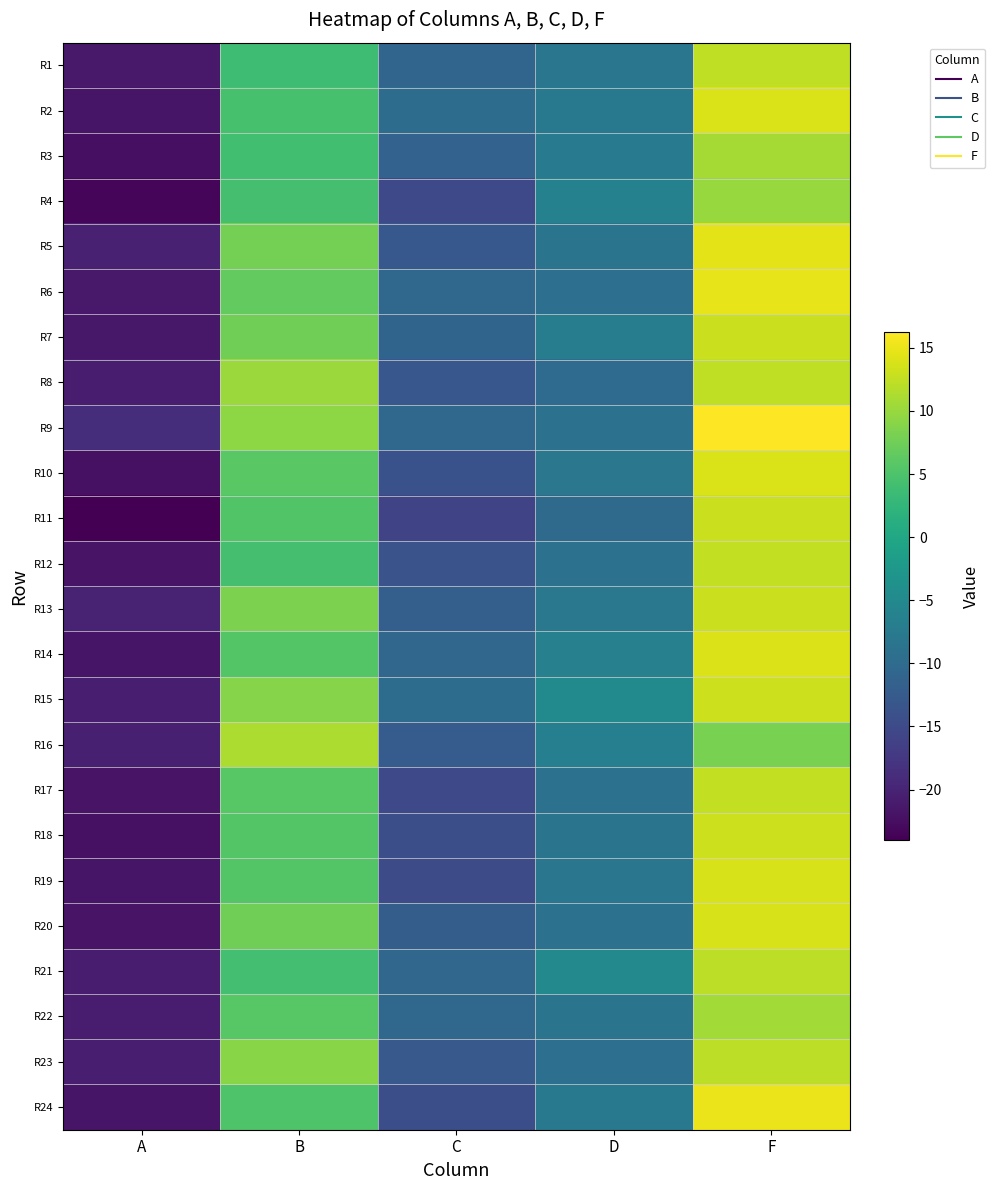

Reading left to right, extract all data points from this chart.

R1: A=-21.2	B=3.8	C=-10.8	D=-8.2	F=12.3
R2: A=-21.7	B=4.5	C=-9.8	D=-7.8	F=13.9
R3: A=-22.4	B=4.0	C=-11.3	D=-7.4	F=10.8
R4: A=-23.4	B=4.3	C=-15.1	D=-6.3	F=10.0
R5: A=-20.4	B=7.9	C=-12.9	D=-8.6	F=14.7
R6: A=-21.2	B=6.6	C=-10.6	D=-9.3	F=14.8
R7: A=-21.5	B=7.5	C=-11.0	D=-7.1	F=12.9
R8: A=-20.9	B=10.2	C=-13.0	D=-9.9	F=12.3
R9: A=-18.8	B=9.3	C=-10.6	D=-8.9	F=16.2
R10: A=-22.2	B=6.0	C=-13.9	D=-8.0	F=13.9
R11: A=-24.0	B=5.4	C=-15.8	D=-10.1	F=13.0
R12: A=-21.9	B=4.4	C=-13.6	D=-8.9	F=12.6
R13: A=-20.1	B=8.3	C=-11.9	D=-8.0	F=13.0
R14: A=-21.7	B=5.5	C=-10.7	D=-6.4	F=14.1
R15: A=-20.6	B=8.9	C=-9.8	D=-4.8	F=13.2
R16: A=-20.4	B=11.2	C=-12.3	D=-6.6	F=8.2
R17: A=-21.8	B=5.8	C=-15.2	D=-8.9	F=12.5
R18: A=-22.1	B=5.4	C=-14.3	D=-8.5	F=13.1
R19: A=-21.7	B=5.5	C=-14.7	D=-8.1	F=13.7
R20: A=-21.8	B=7.5	C=-12.1	D=-8.9	F=13.8
R21: A=-20.9	B=4.3	C=-10.7	D=-5.1	F=12.2
R22: A=-20.9	B=5.8	C=-10.6	D=-8.5	F=10.7
R23: A=-20.6	B=9.1	C=-12.7	D=-9.2	F=12.2
R24: A=-21.7	B=5.1	C=-14.3	D=-7.7	F=15.0